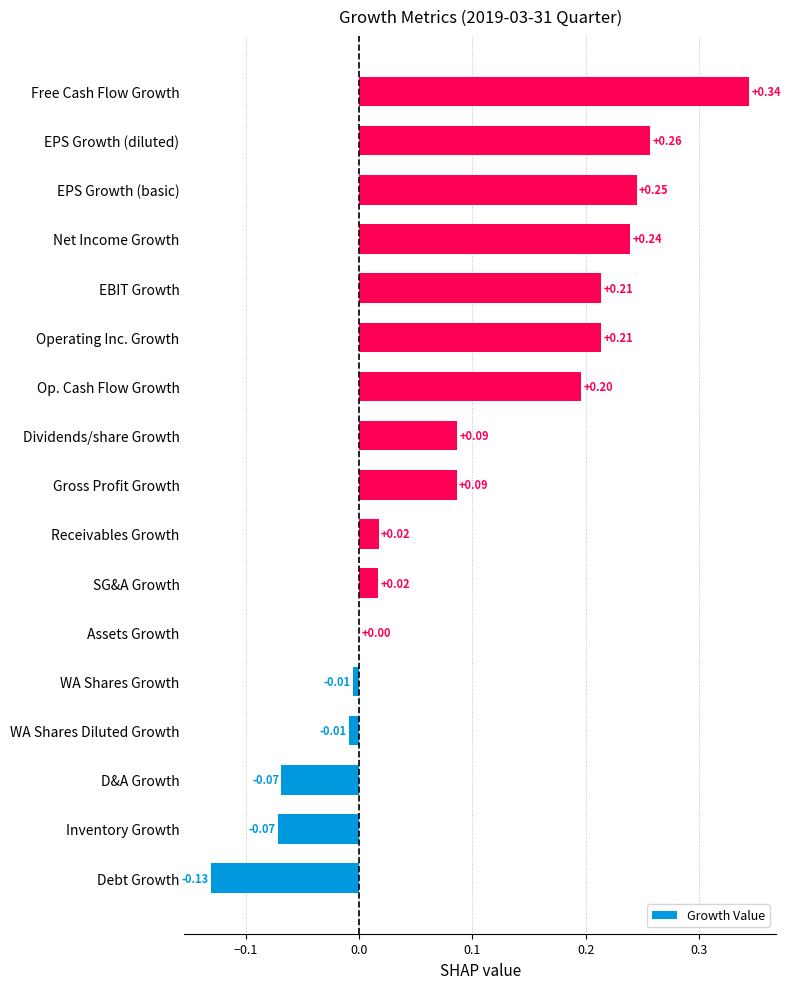

Where is the data nearest to the value 0?

Assets Growth